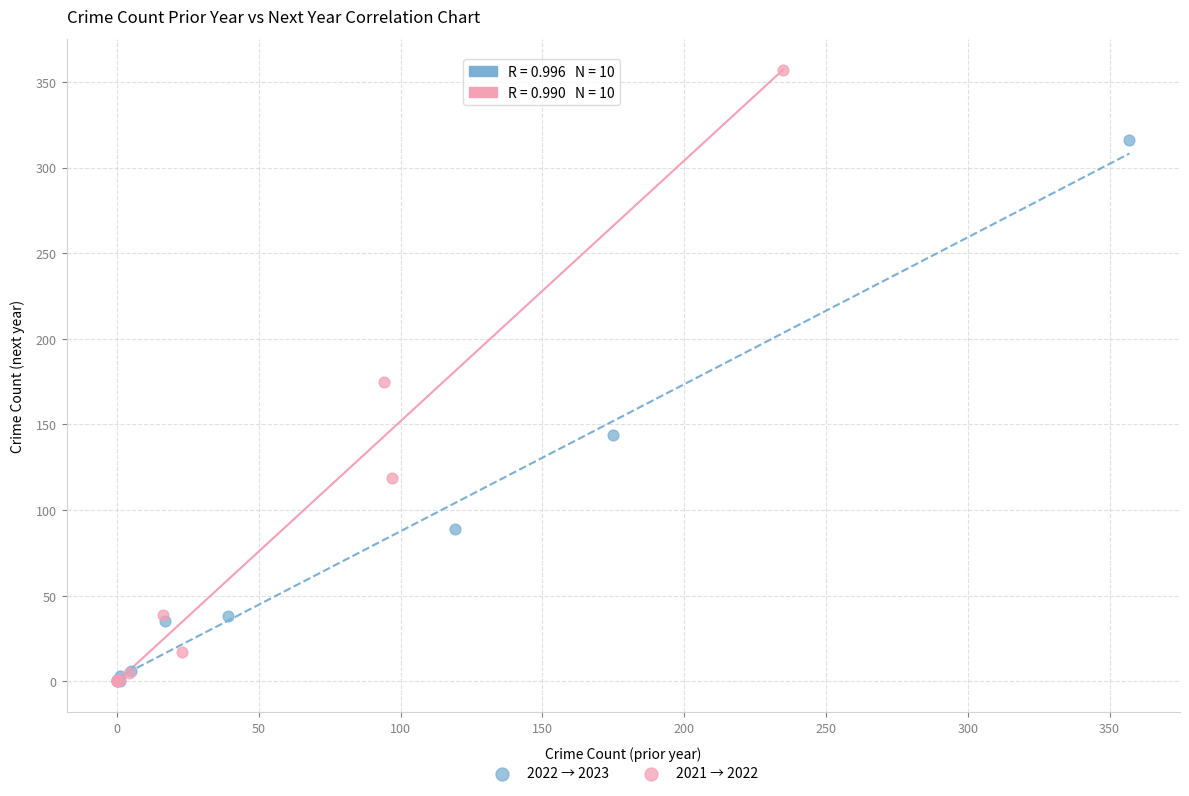

Which series reaches the maximum Y coordinate?

2021 → 2022